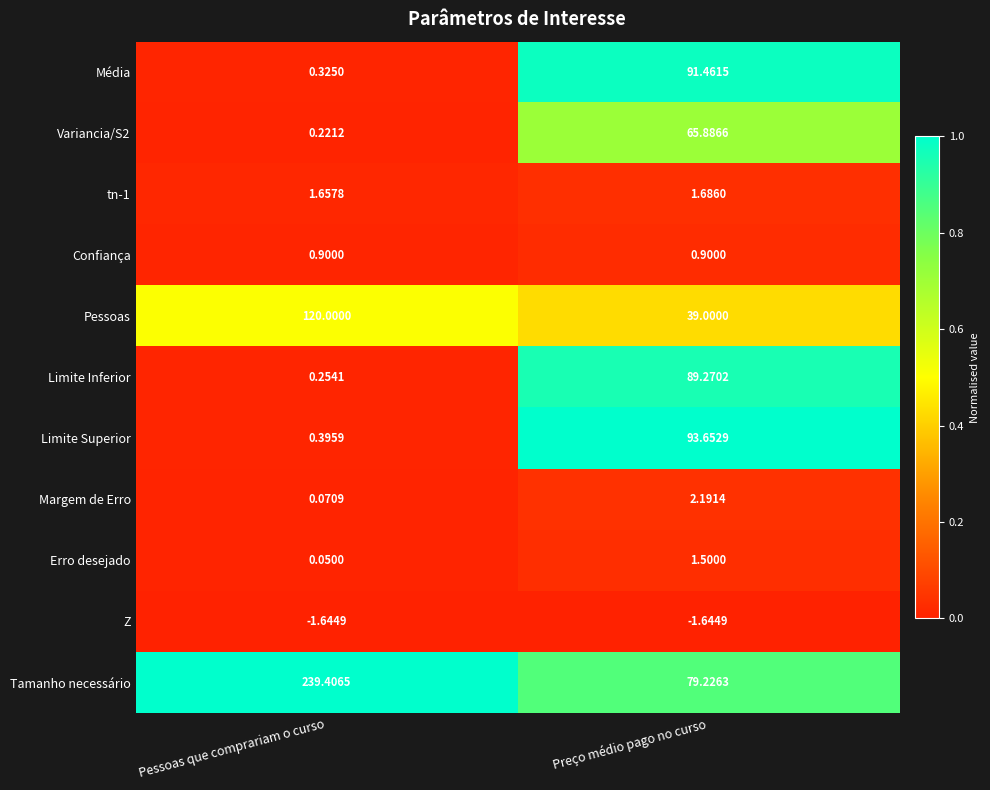

How many categories are shown in the chart?

2